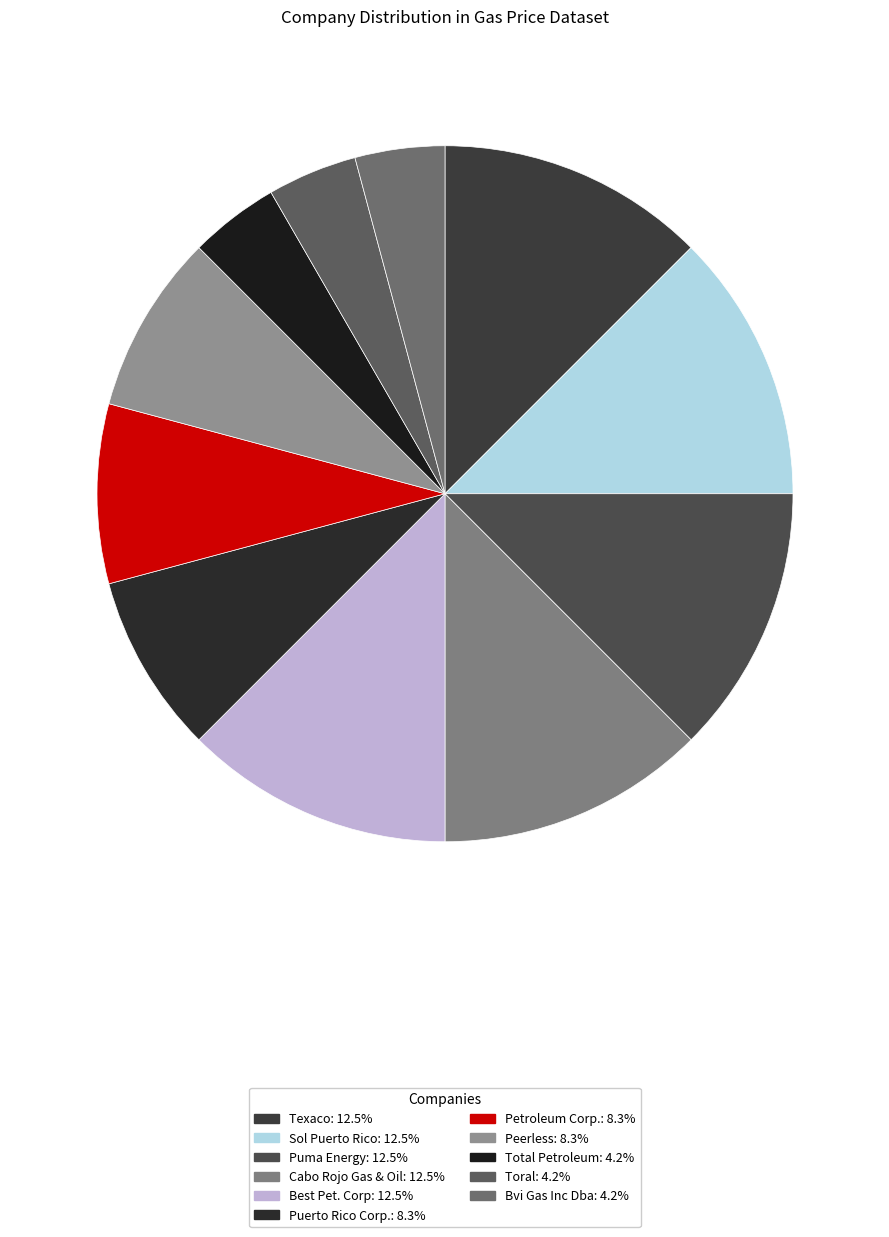

How many segments does this pie chart have?

11